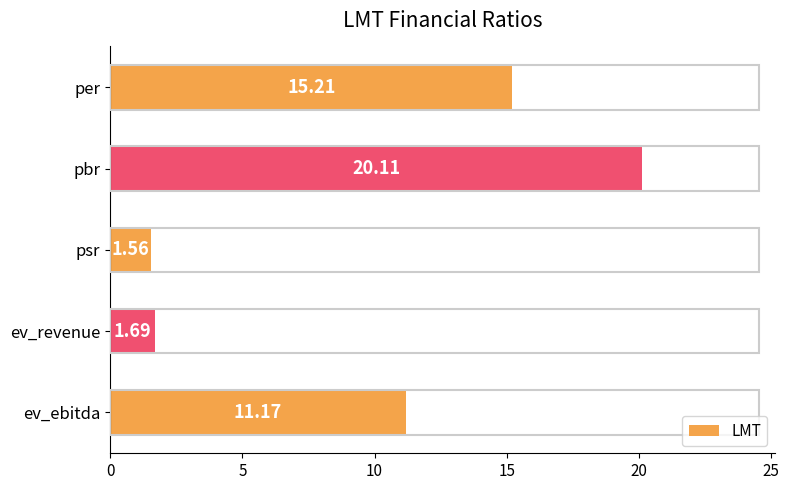

What is the greatest value displayed?

20.1